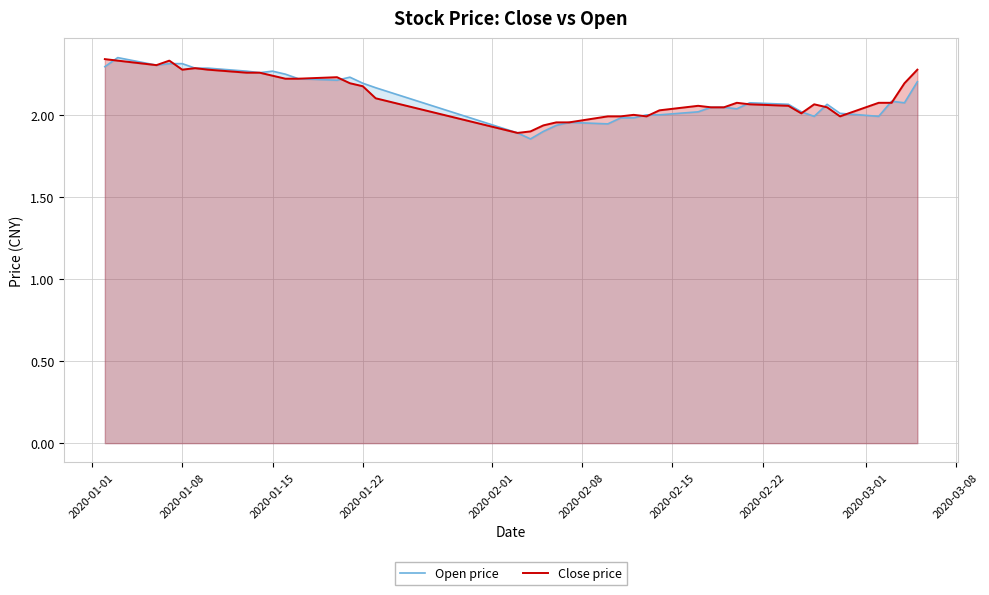

What is the difference between the maximum and minimum values in the Open price series?

0.5